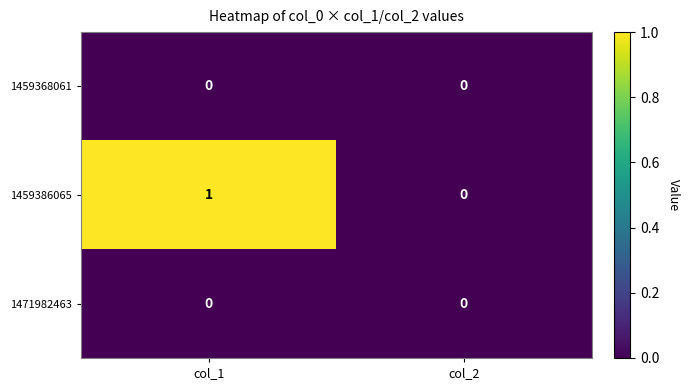

What is the spread (max minus min) of values at col_1?

1